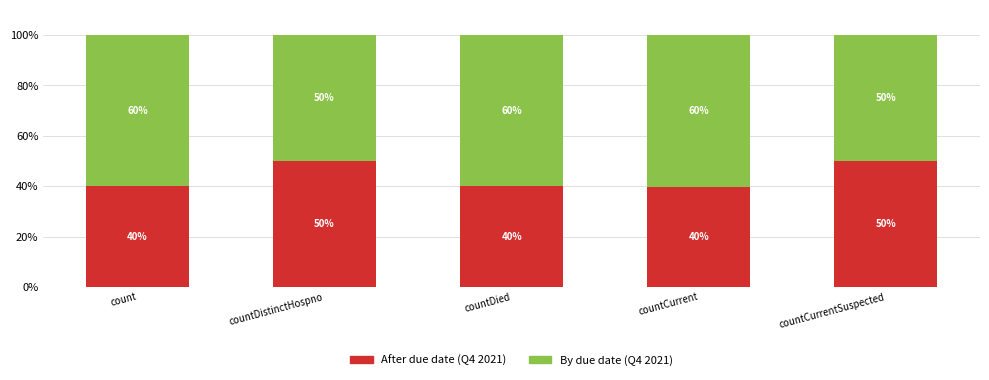

What is the total value across all series at count?

100.0